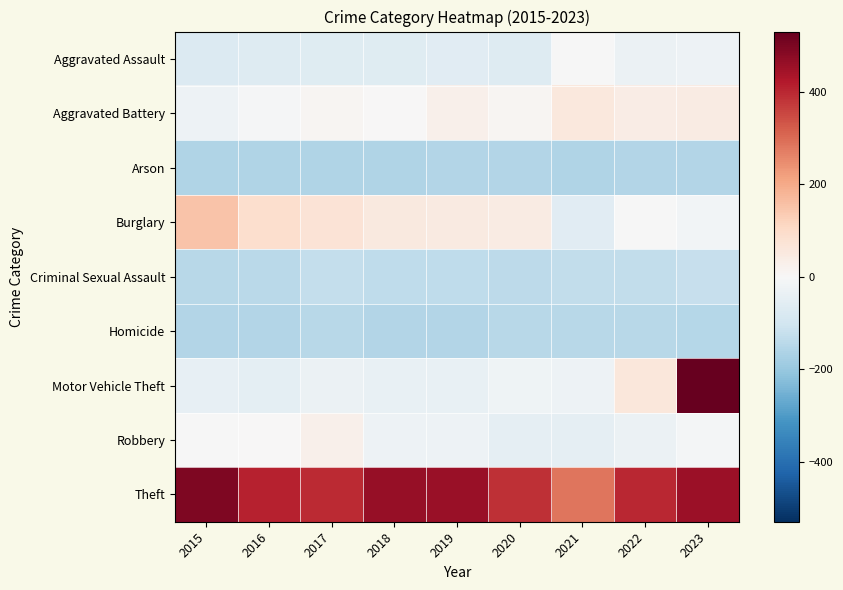

Which label corresponds to the smallest value in the chart?

2016